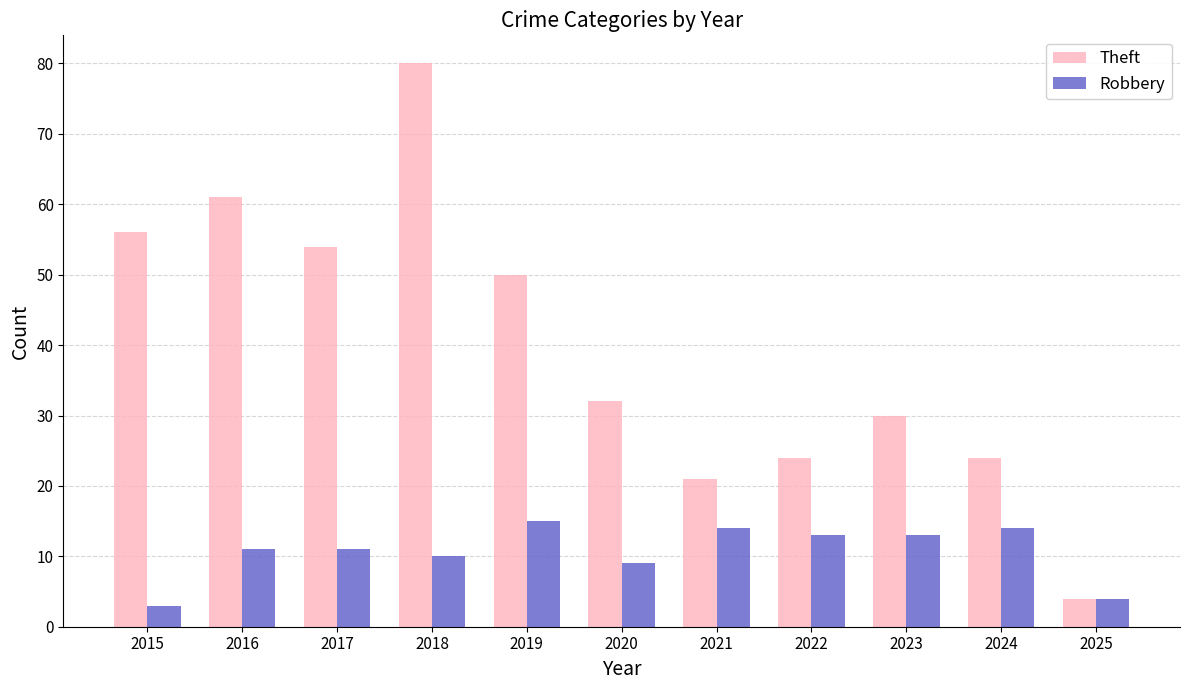

What is the difference between the maximum and minimum values in the Theft series?

76